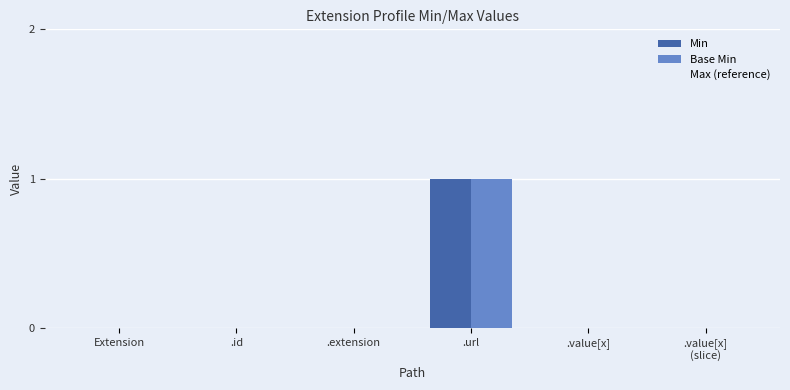

At which category is the sum across all series the highest?

.url